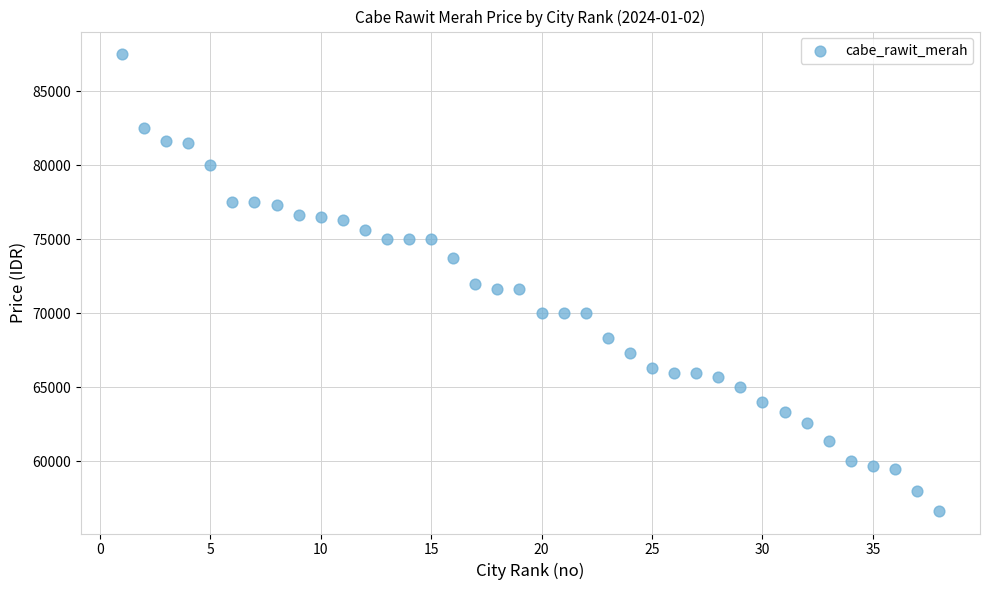

What is the range of Y values (max minus min)?

30834